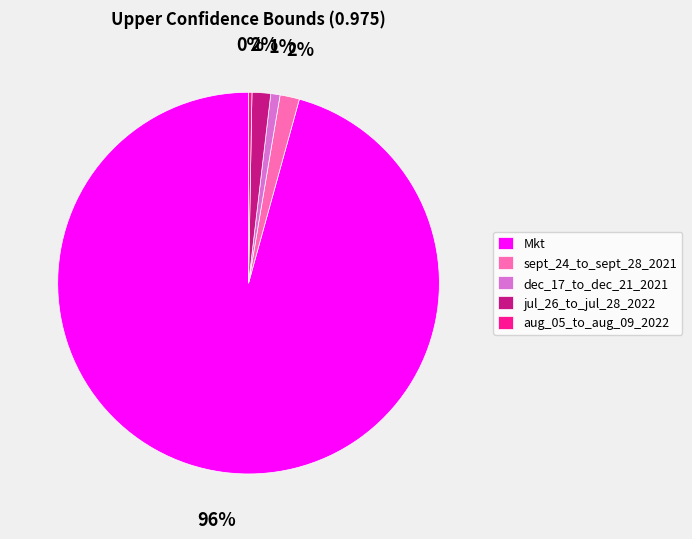

To the nearest percent, what is the average slice percentage?

20%